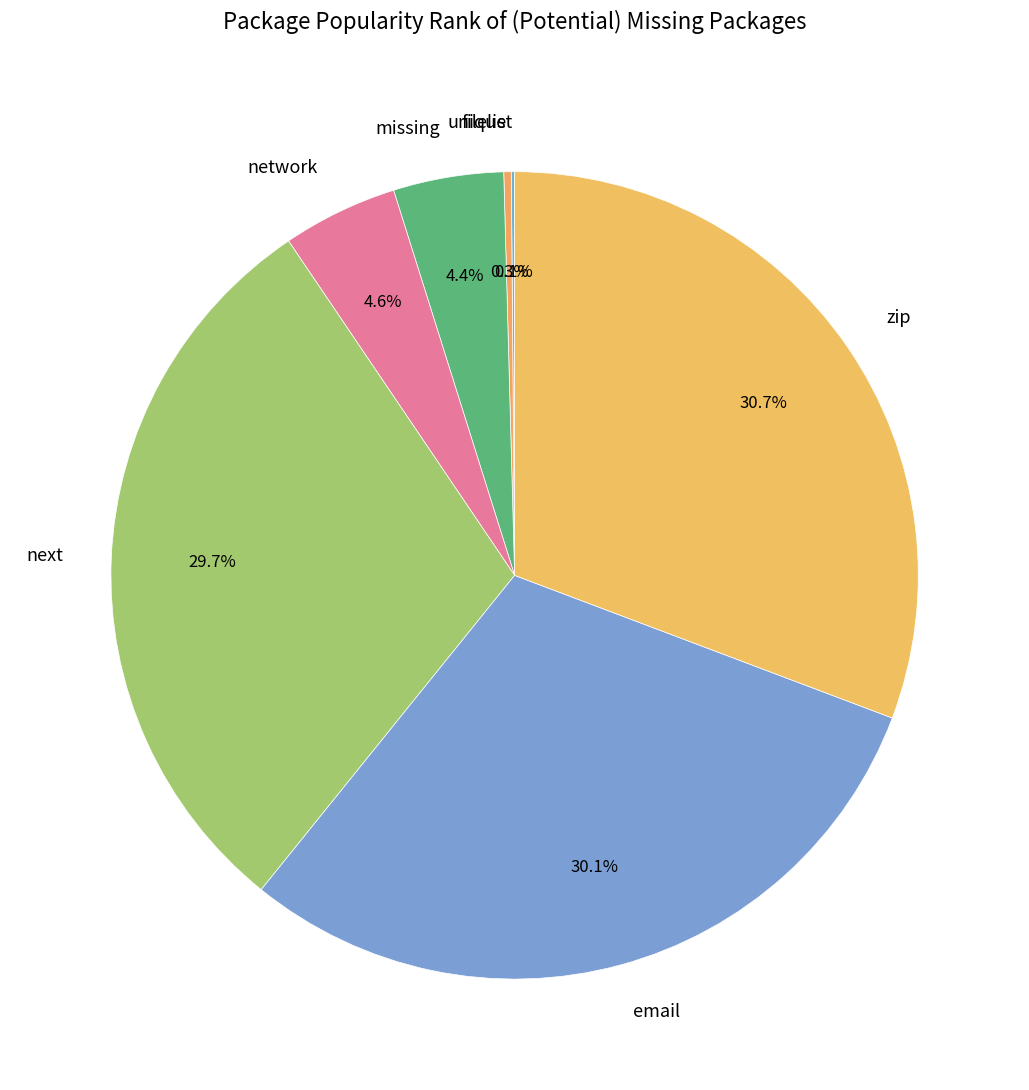

True or false: missing accounts for 15% of the total.

False